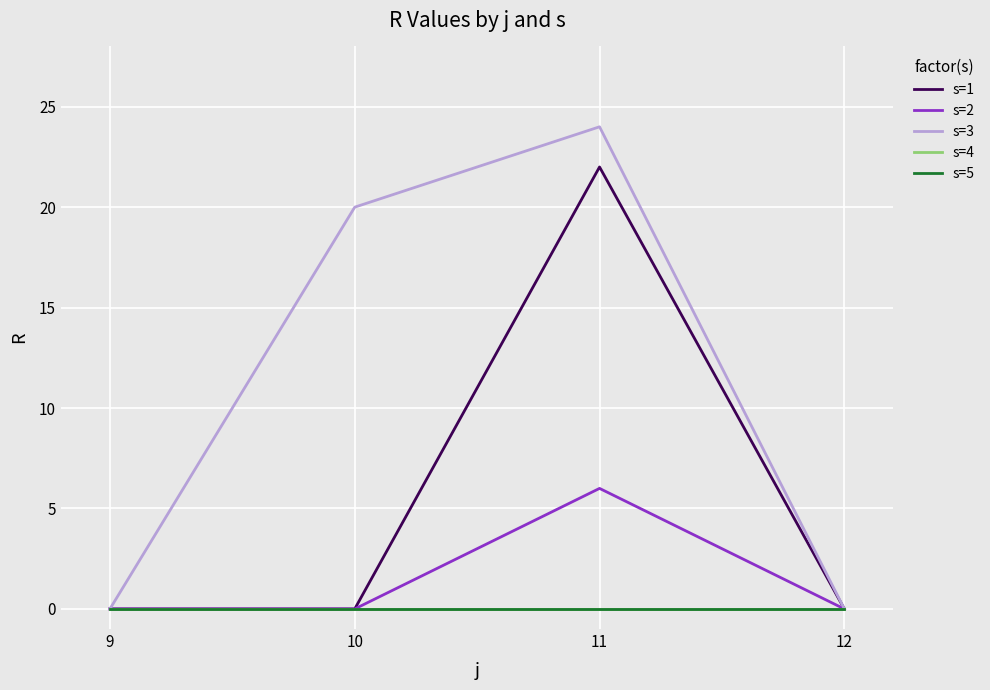

Is this an area chart (filled region under the line)?

No